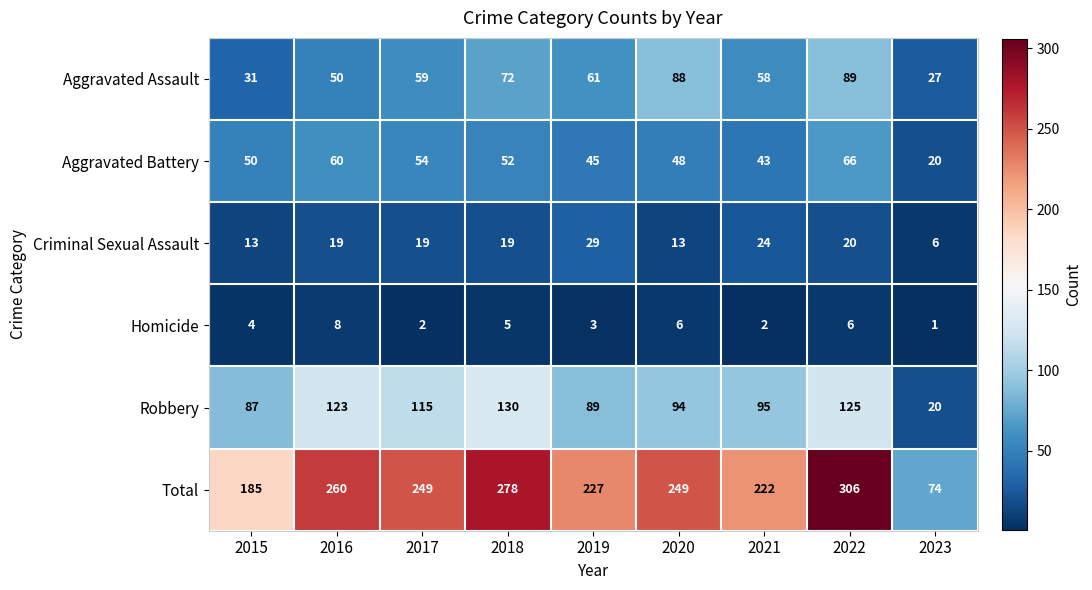

At which label does Aggravated Assault reach its minimum?

2023